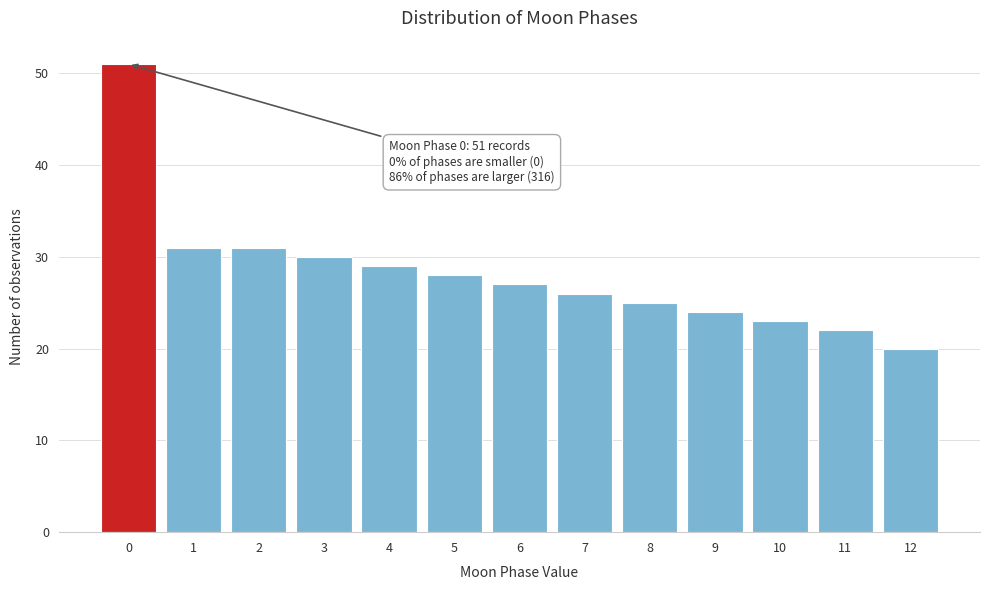

Reading right to left, transcribe all the data shown in this chart.

12=20	11=22	10=23	9=24	8=25	7=26	6=27	5=28	4=29	3=30	2=31	1=31	0=51